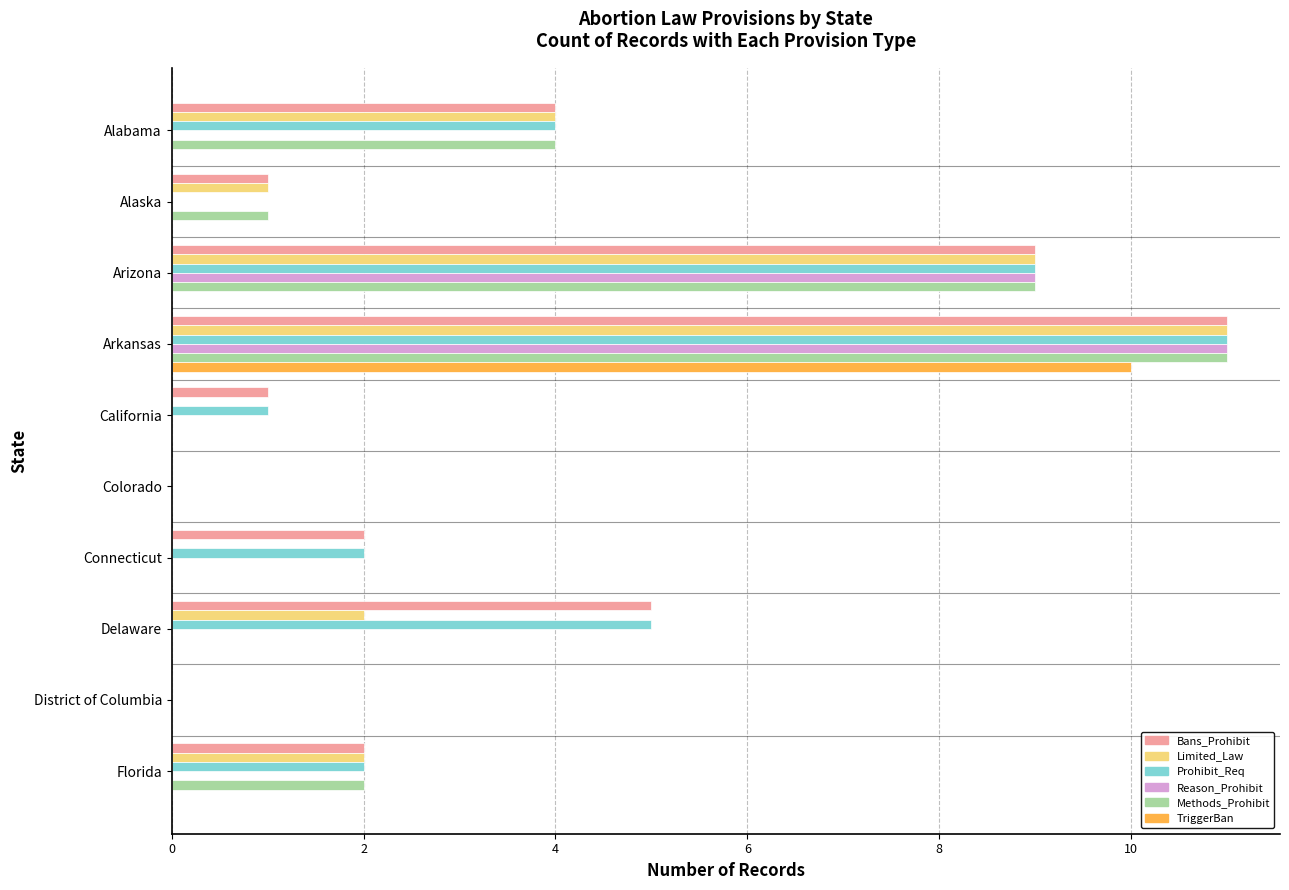

How many categories are shown in the chart?

10